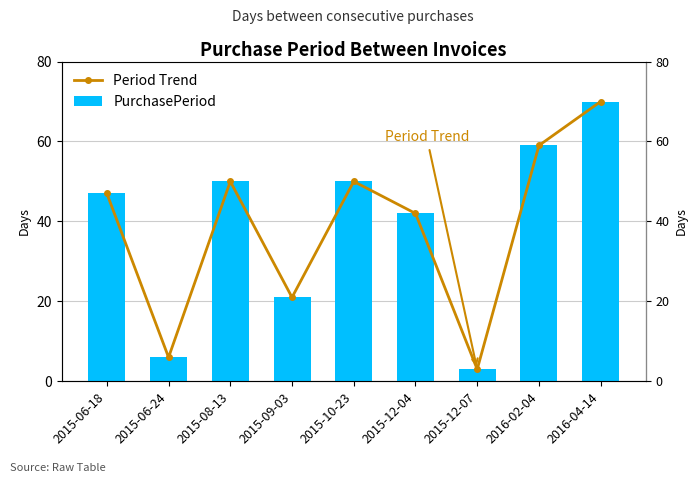

Is the value of PurchasePeriod at 2015-06-18 greater than the value of Period Trend at 2015-12-04?

Yes